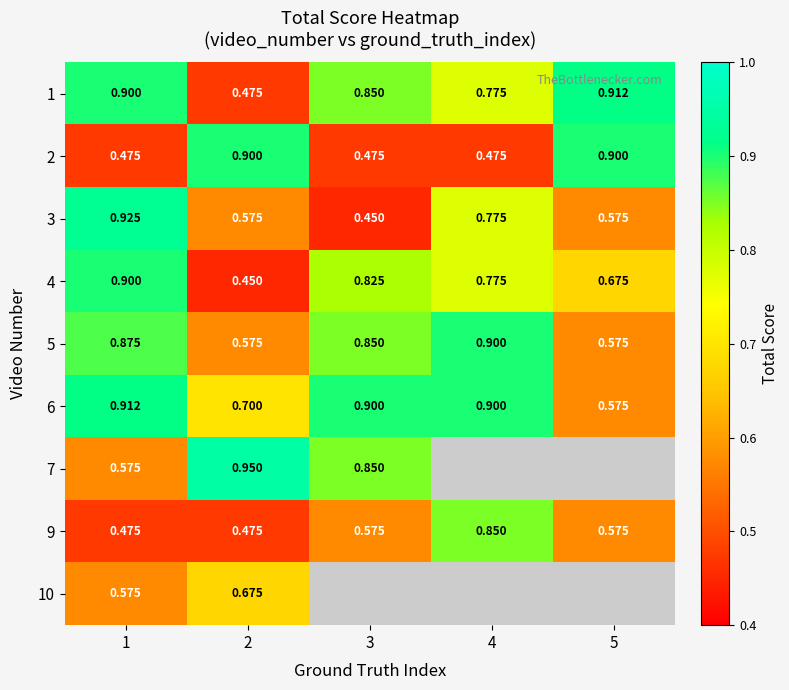

Count the number of data series in this chart.

9